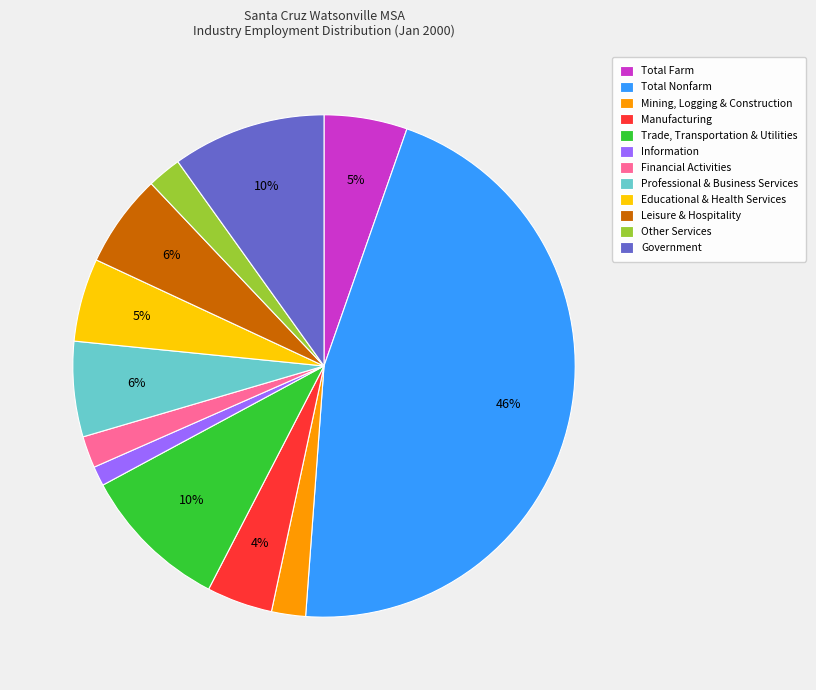

Do Total Farm and Total Nonfarm together represent more than half of the pie?

Yes